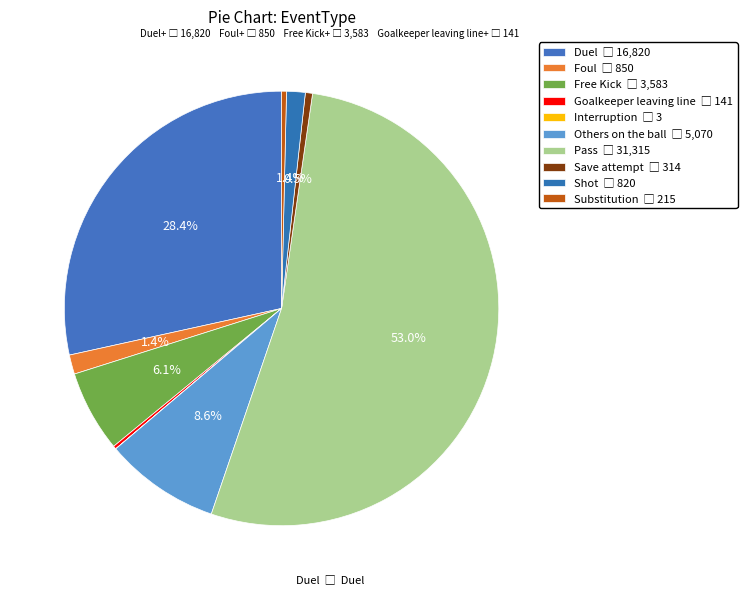

Rank the categories by value from highest to lowest.

Pass, Duel, Others on the ball, Free Kick, Foul, Shot, Save attempt, Substitution, Goalkeeper leaving line, Interruption